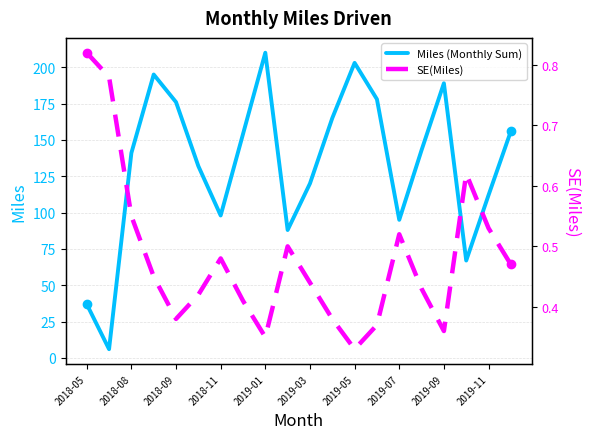

What is the minimum value for Miles (Monthly Sum)?

6